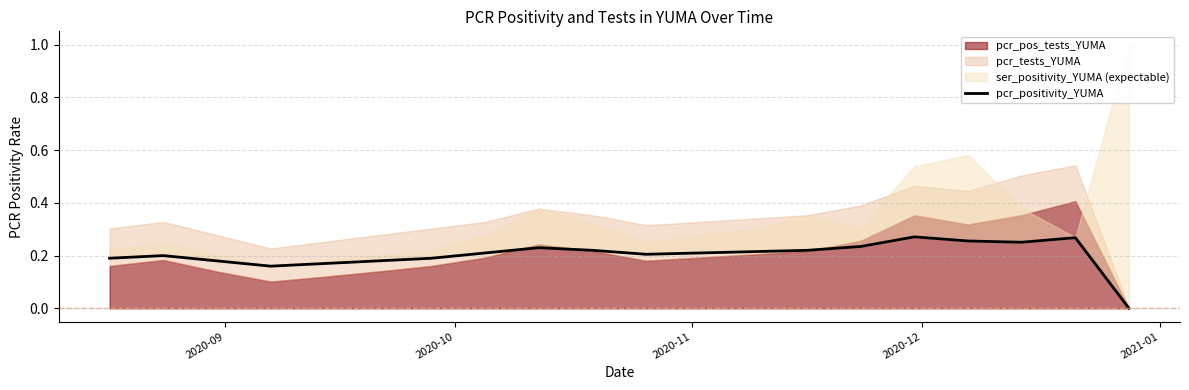

Count the values in the range 0 to 1.

20